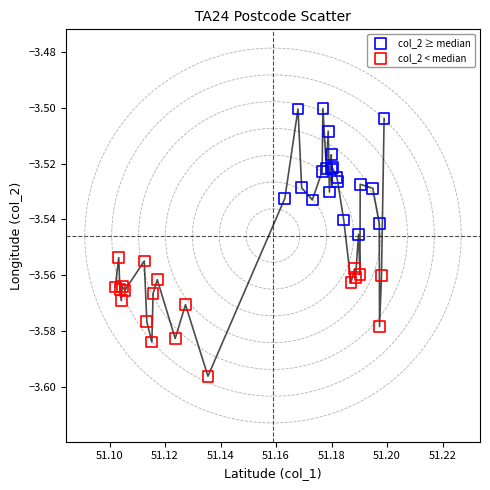

Which series reaches the minimum Y coordinate?

col_2 < median